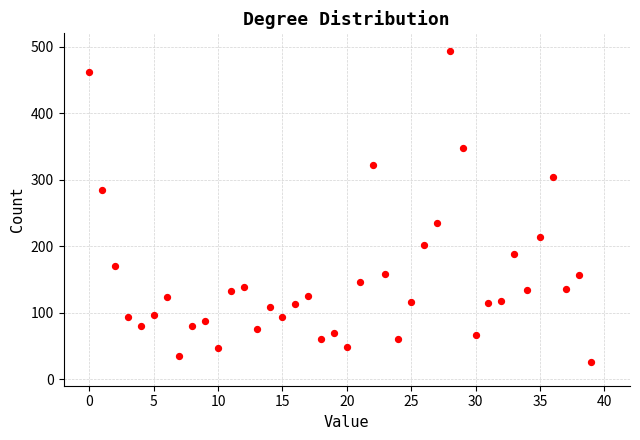

What is the range of Y values (max minus min)?

467.8